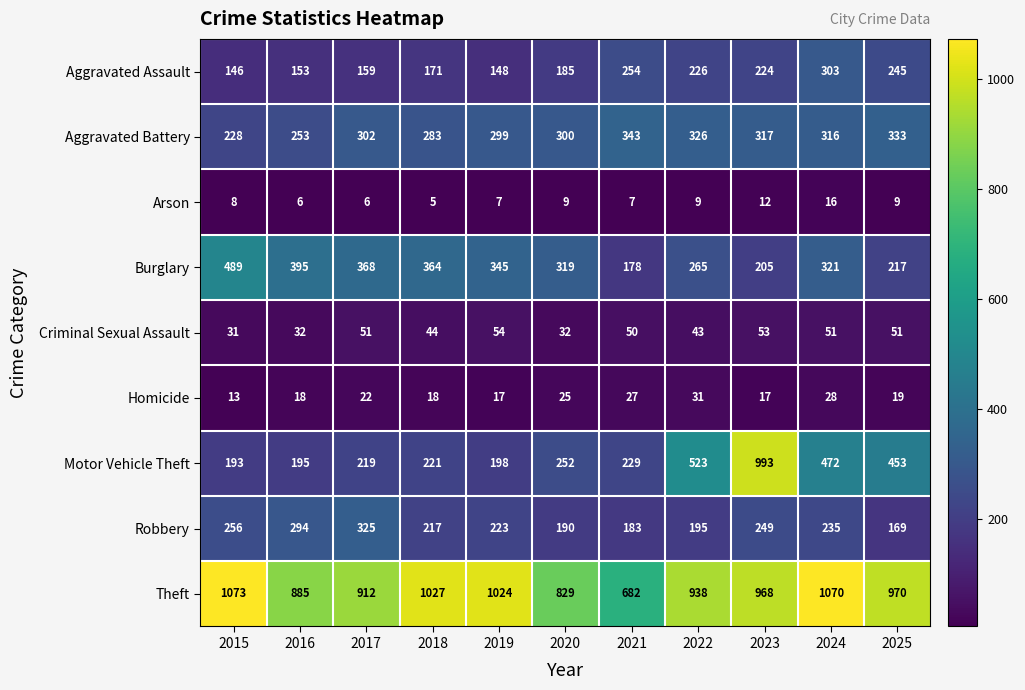

What is the difference between the Theft values at 2017 and 2016?

27